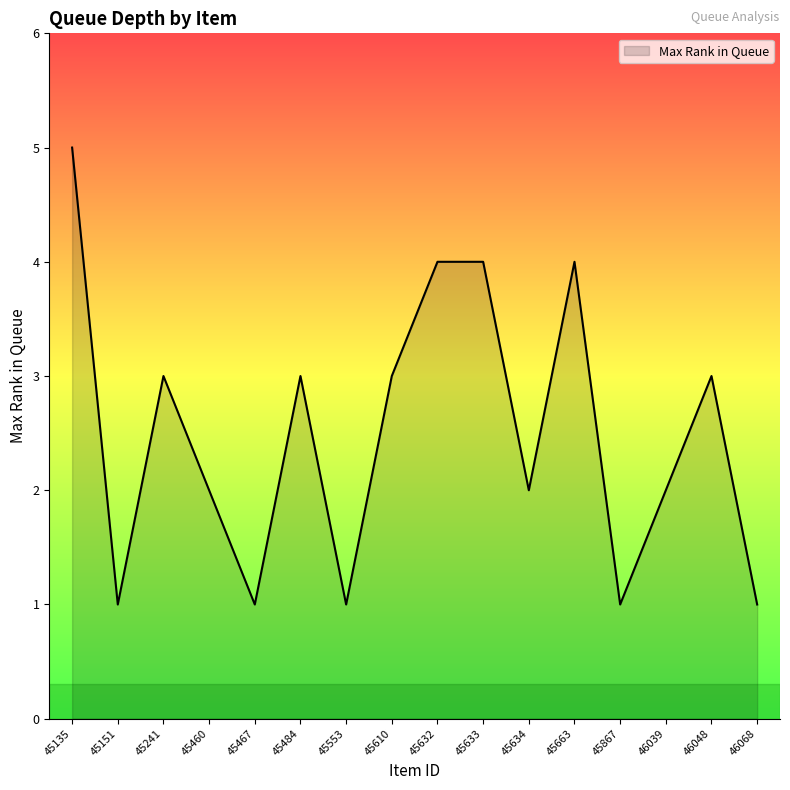

The chart shows a value of 7 at 45467. True or false?

False